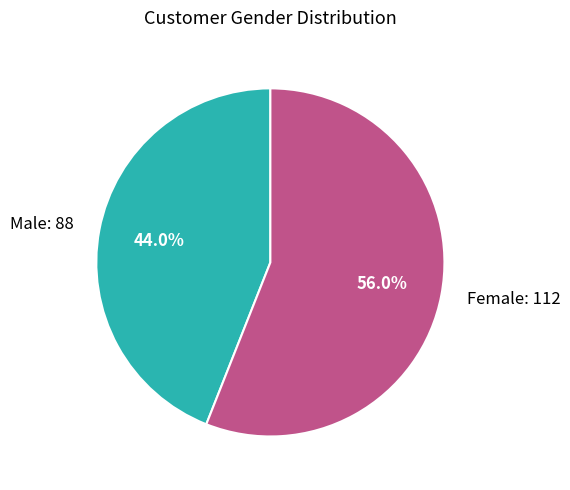

To the nearest percent, what percentage of the pie is Male?

44%